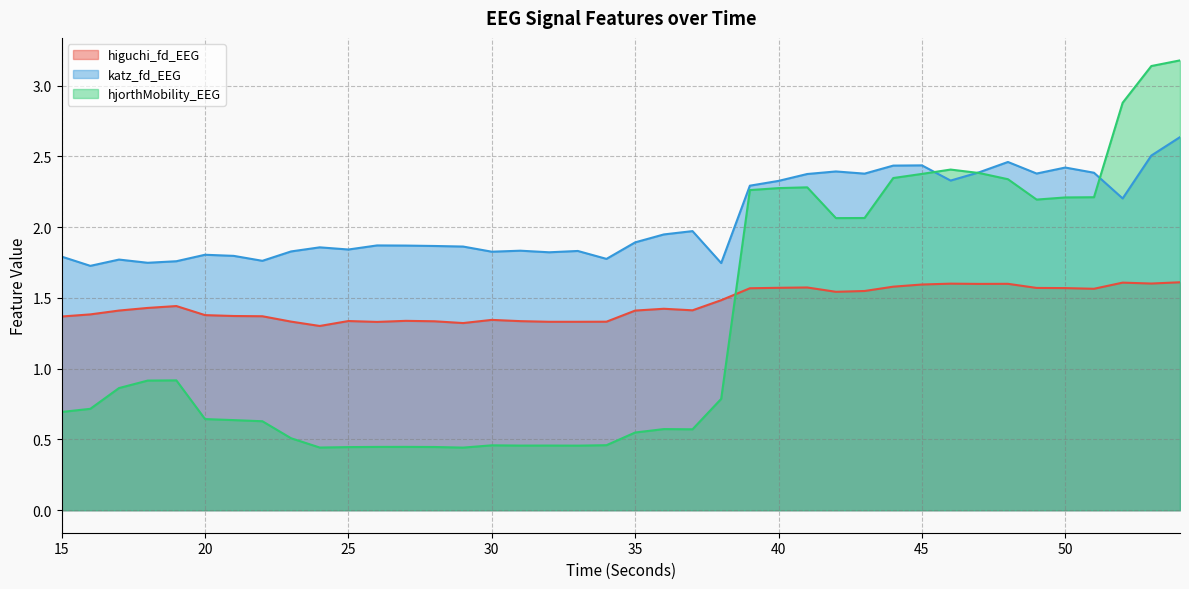

What is the difference between the highest and lowest values at 49?

0.8